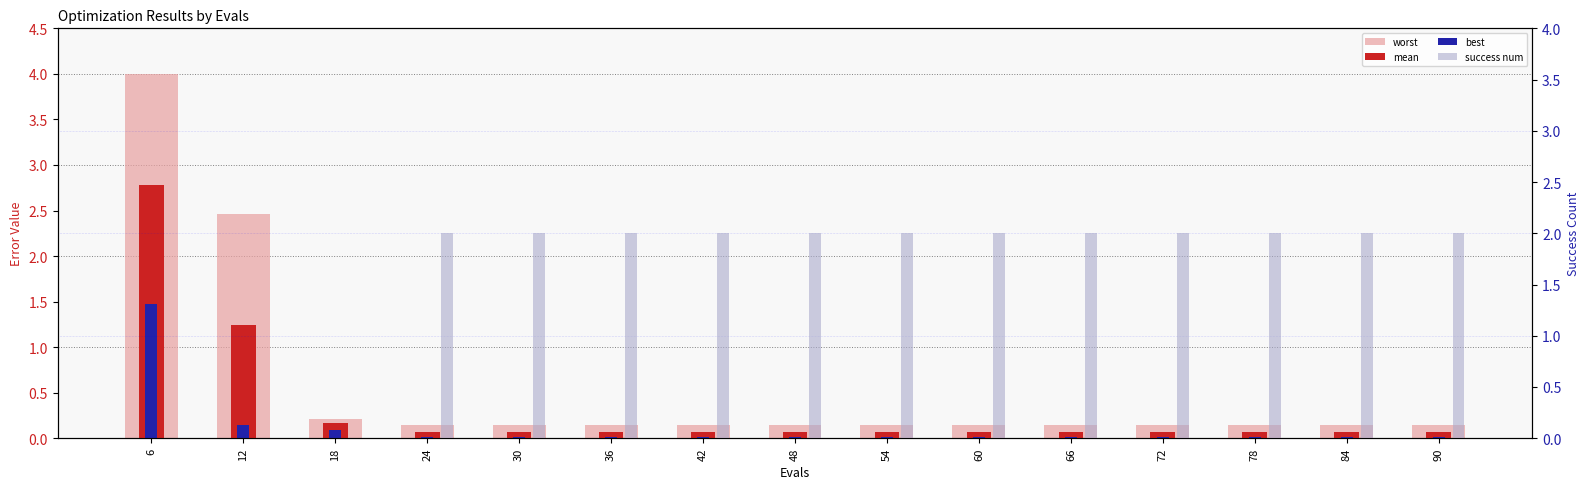

List the labels in order of mean value, smallest first.

24, 30, 36, 42, 48, 54, 60, 66, 72, 78, 84, 90, 18, 12, 6